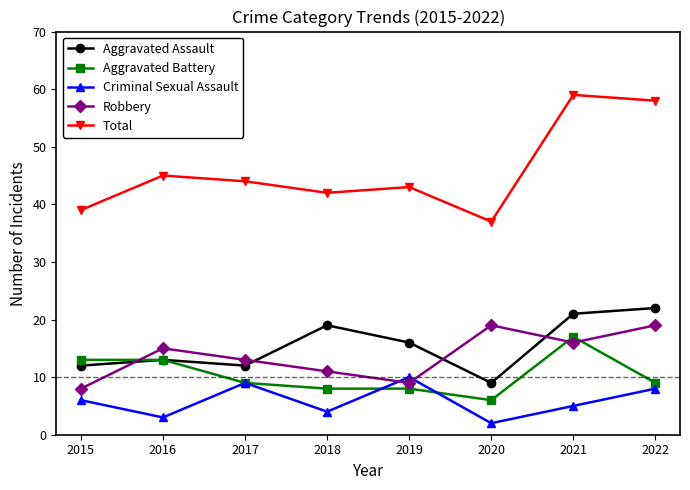

True or false: Aggravated Battery has more than 0 points higher than both neighbors.

True